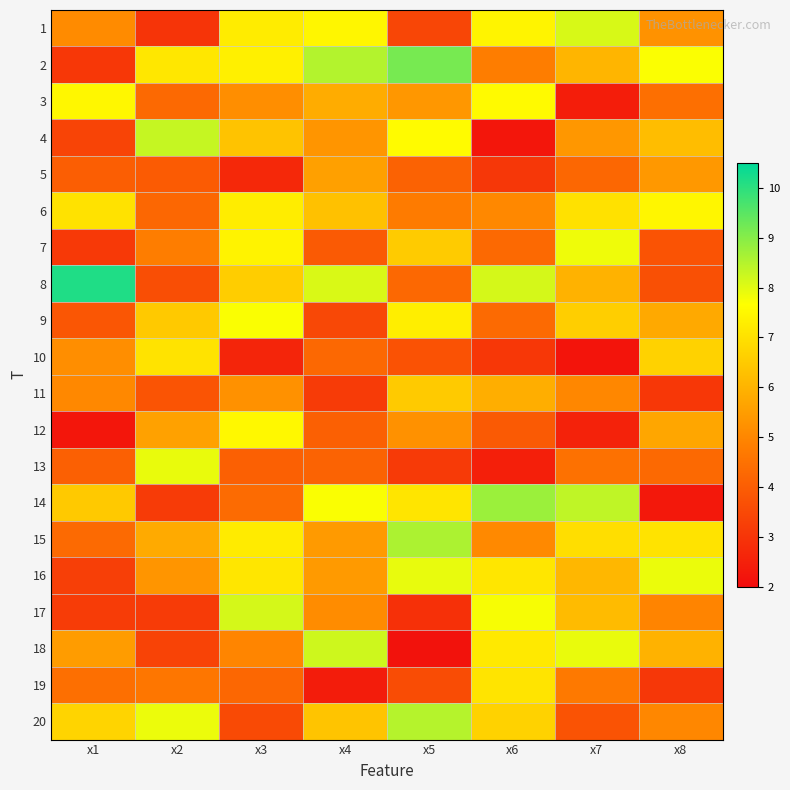

At which category is the sum across all series the highest?

x3